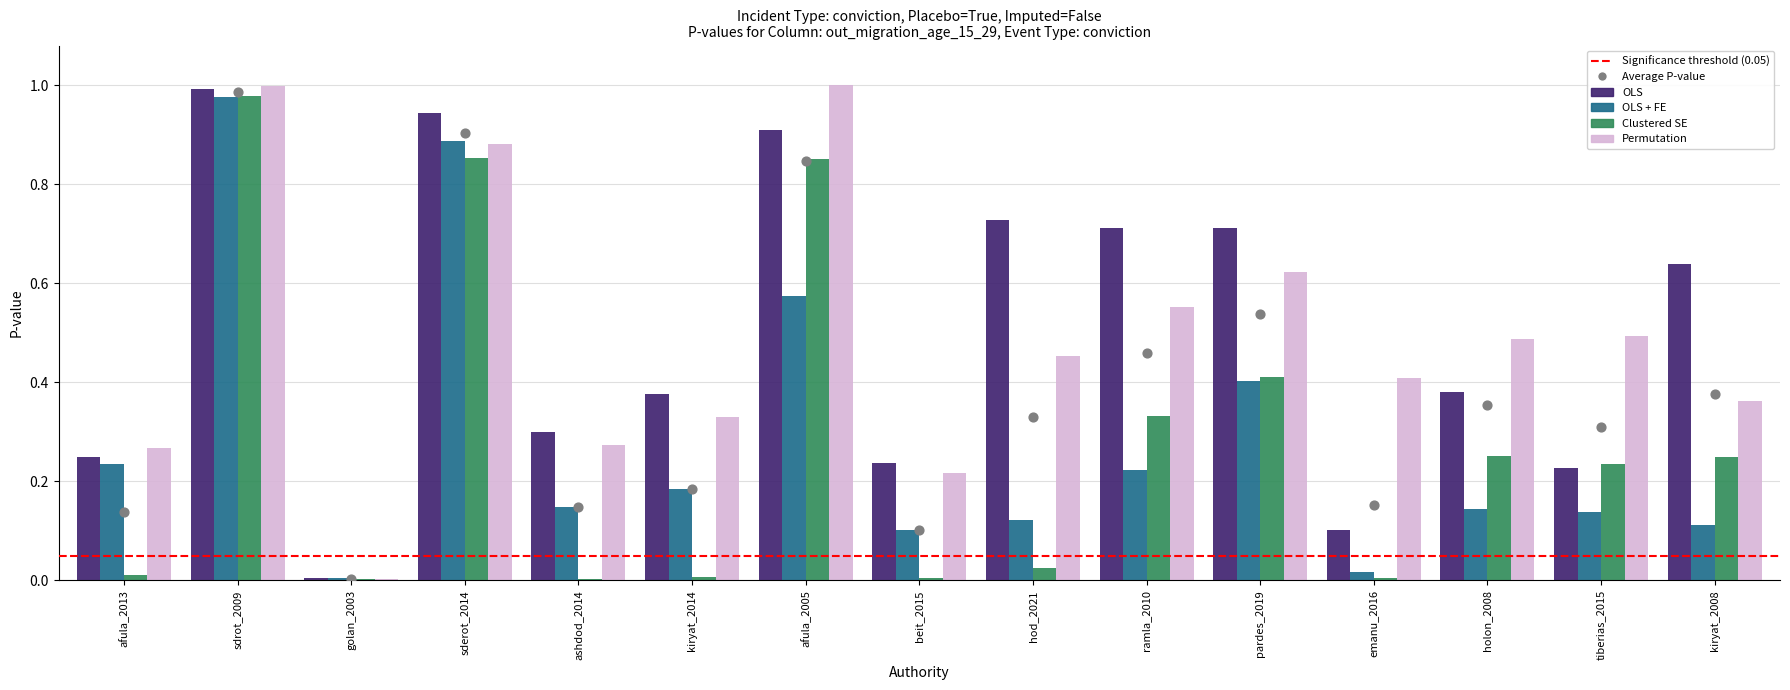

What are all the series names shown in the legend?

OLS, OLS + FE, Clustered SE, Permutation